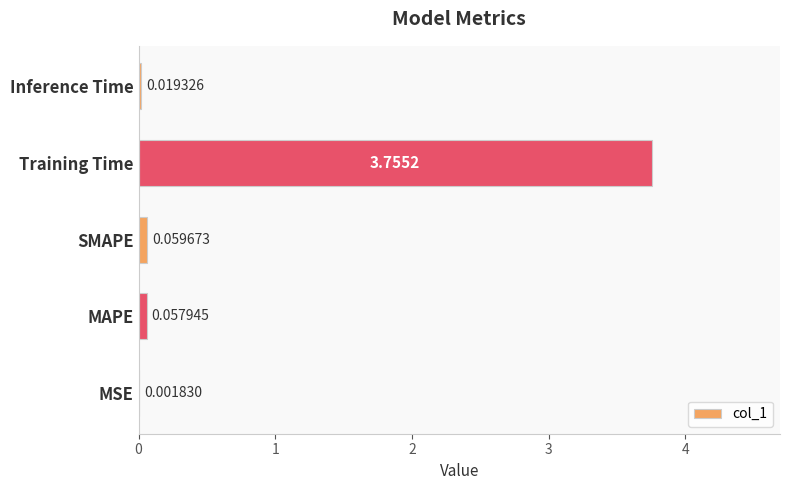

Where is the data nearest to the value 1?

SMAPE